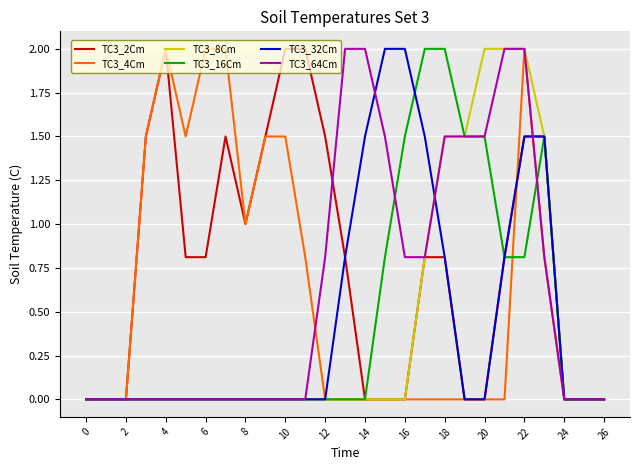

Which series has the largest total across all categories?

TC3_2Cm